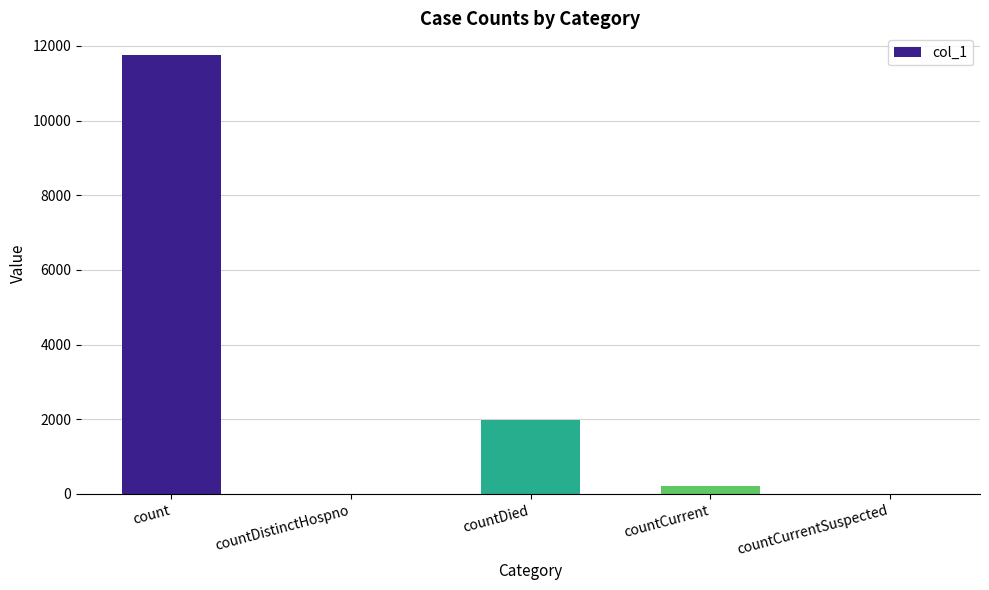

What is the change in value from countCurrent to countCurrentSuspected?

-219